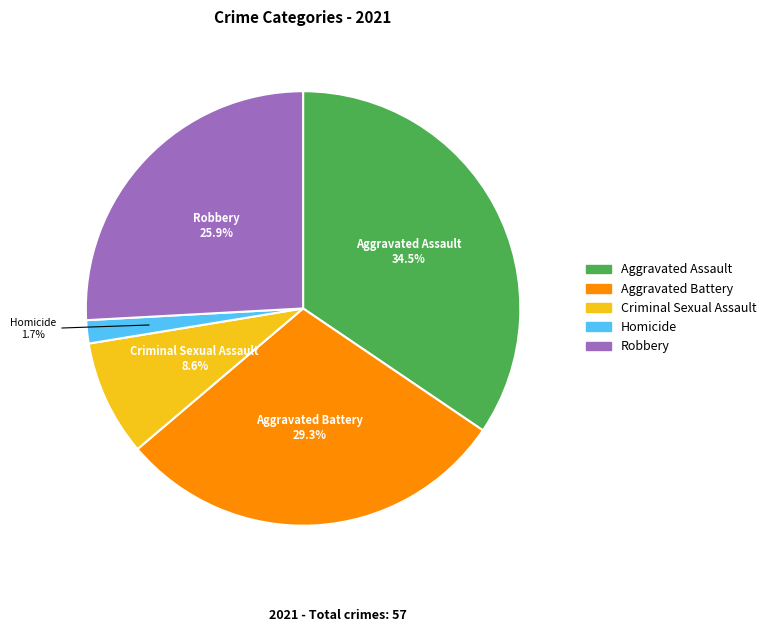

How many segments does this pie chart have?

5